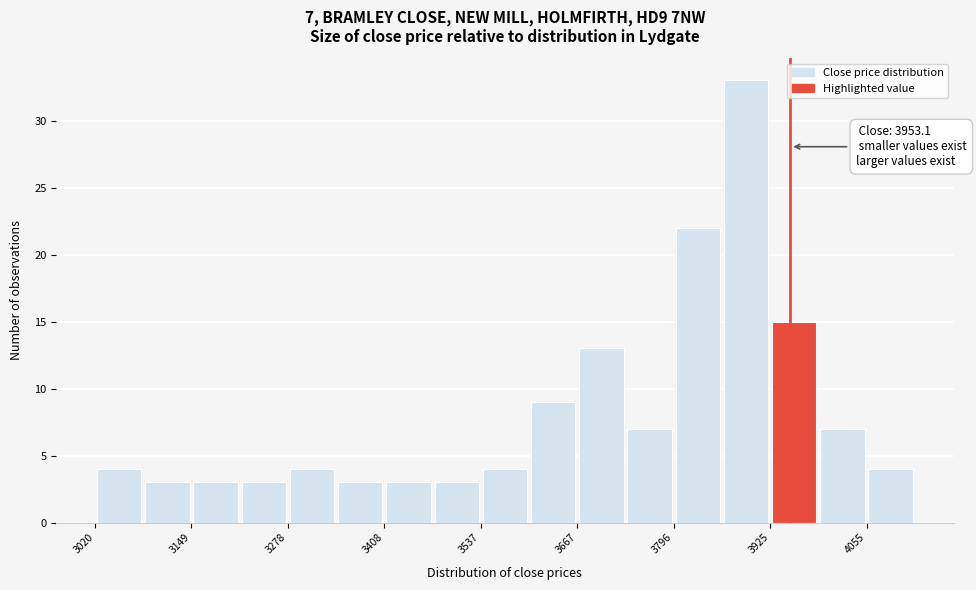

Read against the x-axis, roughly where is the centre of the tallest bar?

3900